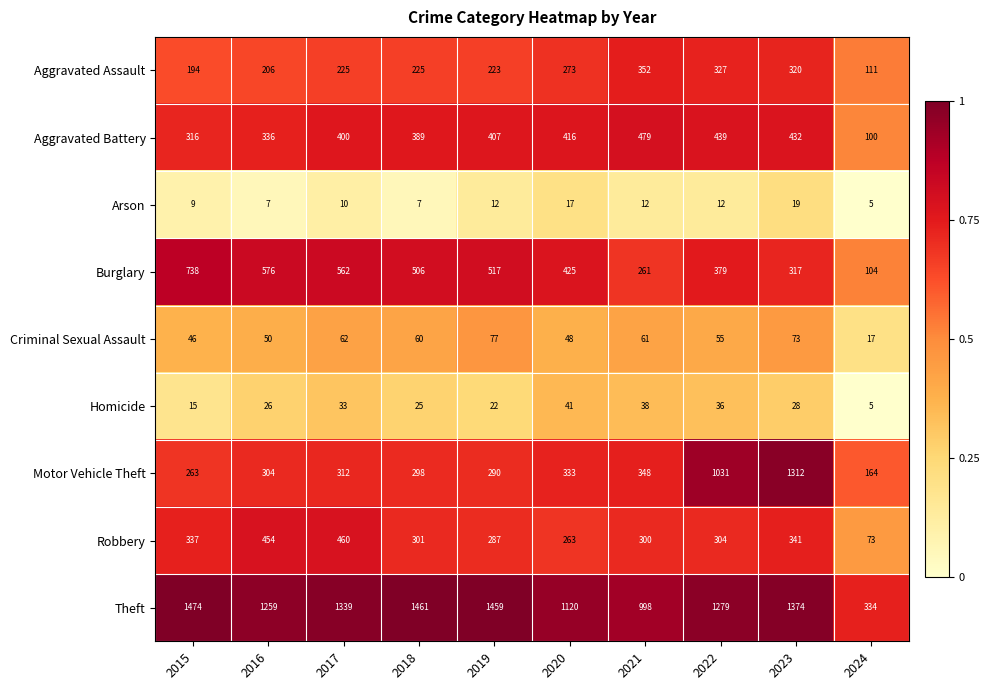

List the series in order of their peak value, highest first.

Theft, Motor Vehicle Theft, Burglary, Aggravated Battery, Robbery, Aggravated Assault, Criminal Sexual Assault, Homicide, Arson